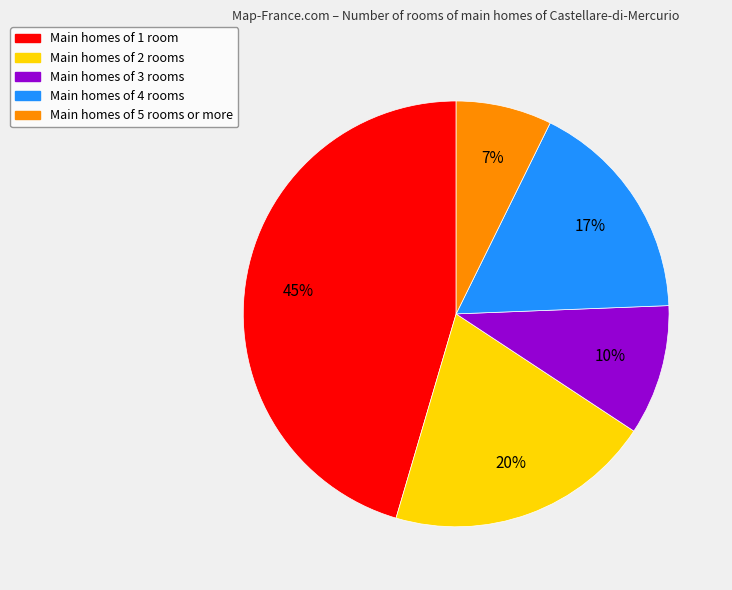

To the nearest percent, what is the difference between the largest and smallest slice percentages?

38%